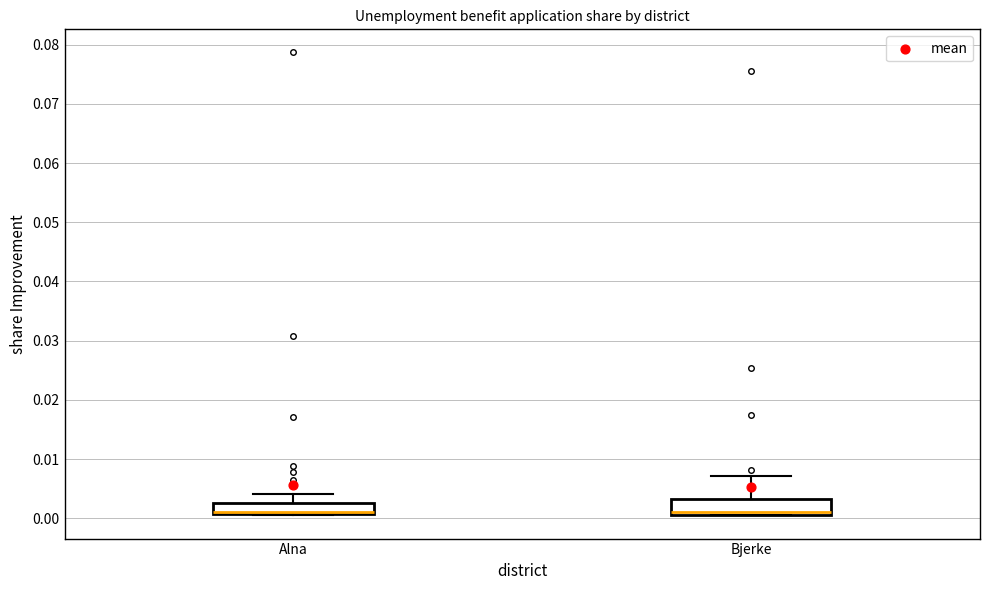

Reading left to right, read every box against the y-axis: the position of its median line, the range the box covers, and the ends of its whiskers. The values are not printed on the chart, so give them approximately, as read against the axis.

Alna: median 0.001 (drawn on the box's lower edge), box 0.001 to 0.003, whiskers 0.000 to 0.004
Bjerke: median 0.001 (just above the box's lower edge), box 0.001 to 0.003, whiskers 0.001 to 0.007